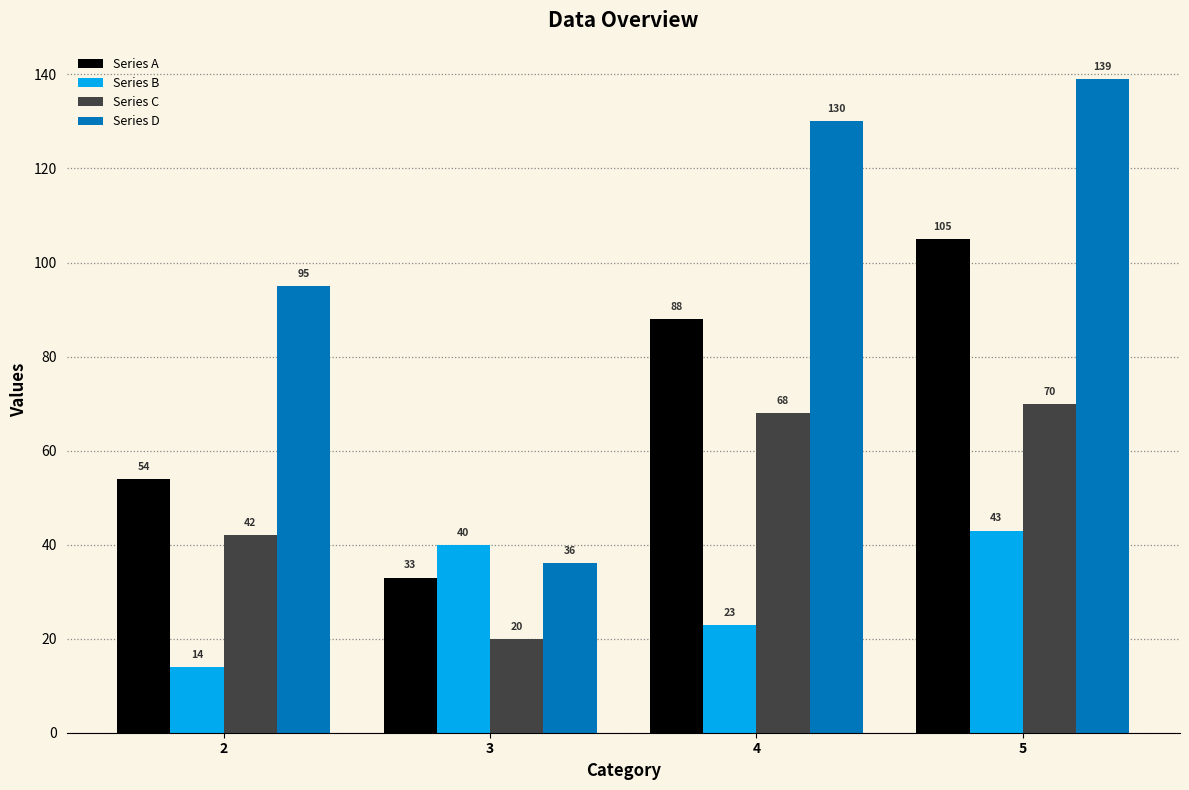

What is the approximate value of Series D at 3, to the nearest 50?

50